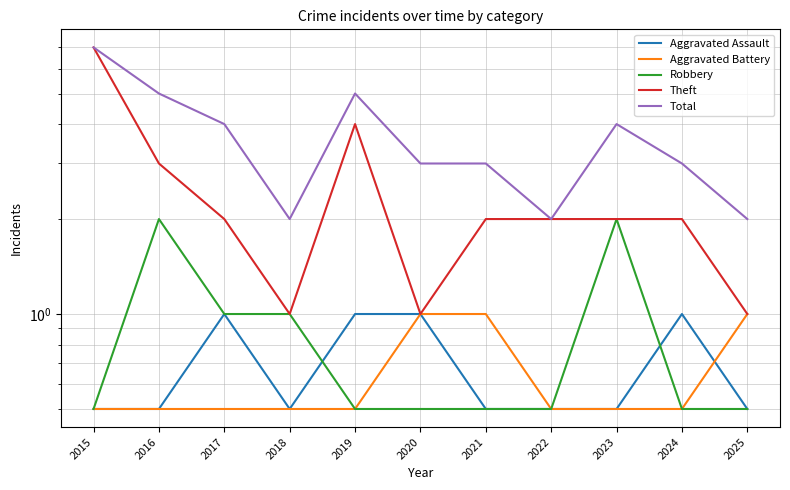

Is the value of Aggravated Assault at 2021 greater than the value of Aggravated Battery at 2017?

No